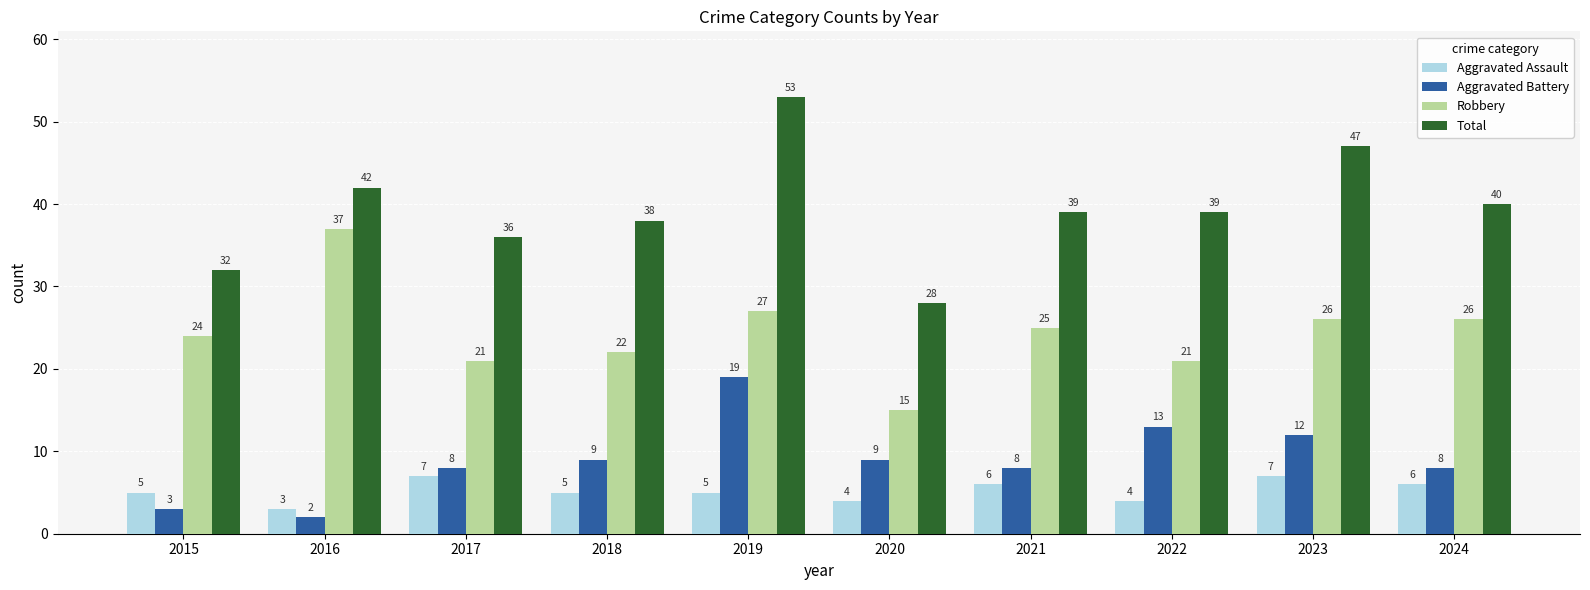

Reading left to right, transcribe all the data shown in this chart.

Aggravated Assault: 2015=5	2016=3	2017=7	2018=5	2019=5	2020=4	2021=6	2022=4	2023=7	2024=6
Aggravated Battery: 2015=3	2016=2	2017=8	2018=9	2019=19	2020=9	2021=8	2022=13	2023=12	2024=8
Robbery: 2015=24	2016=37	2017=21	2018=22	2019=27	2020=15	2021=25	2022=21	2023=26	2024=26
Total: 2015=32	2016=42	2017=36	2018=38	2019=53	2020=28	2021=39	2022=39	2023=47	2024=40